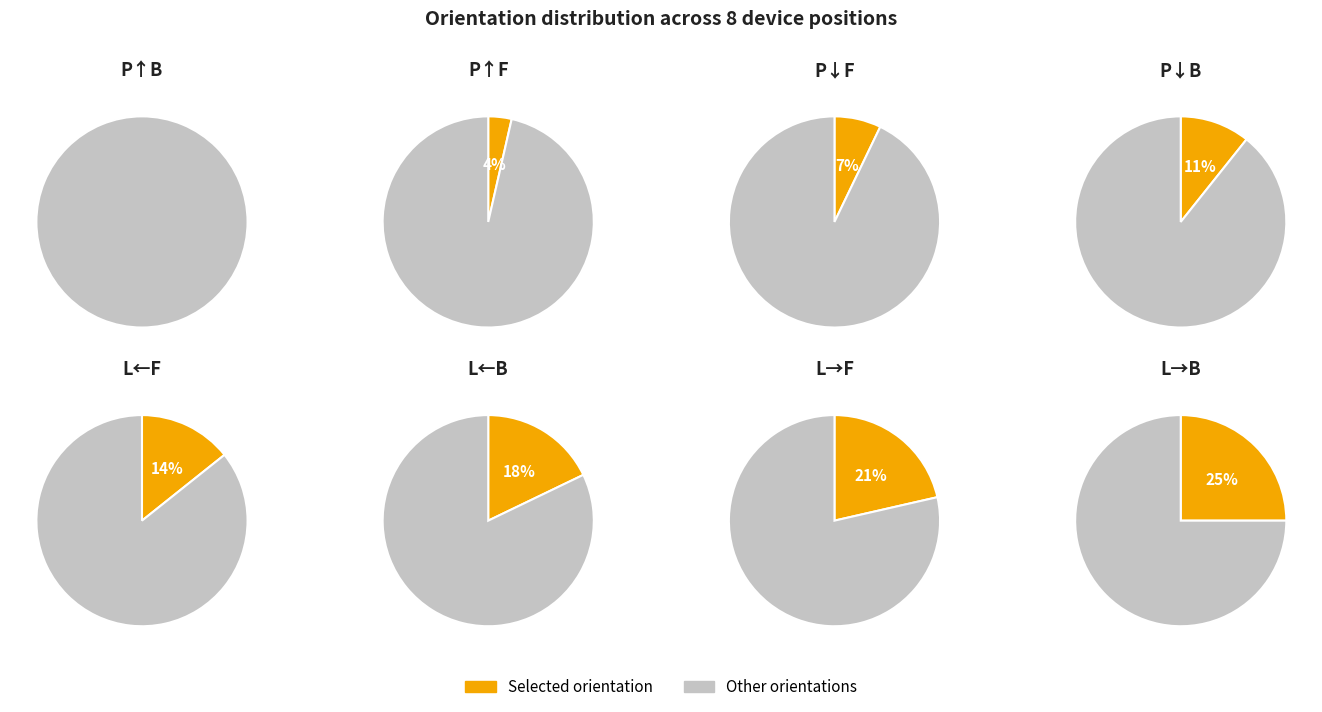

How much of the chart is everything except L→F?

78.6%